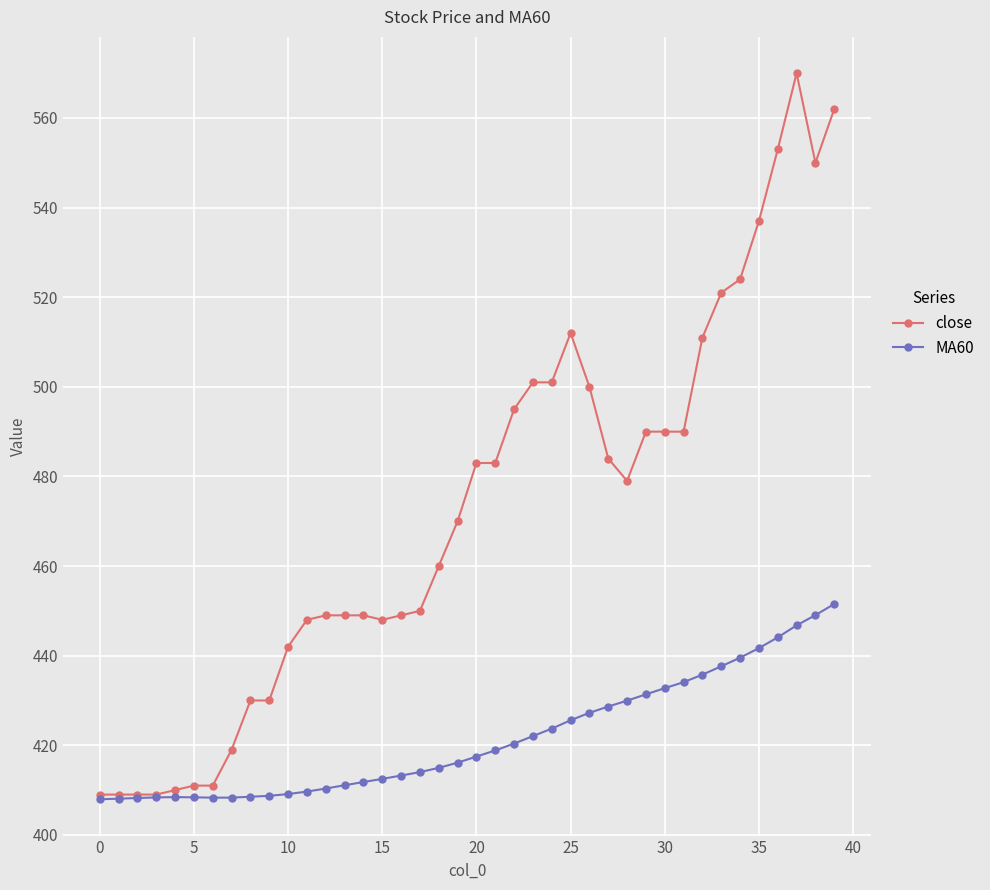

True or false: close has more than 0 points higher than both neighbors.

True